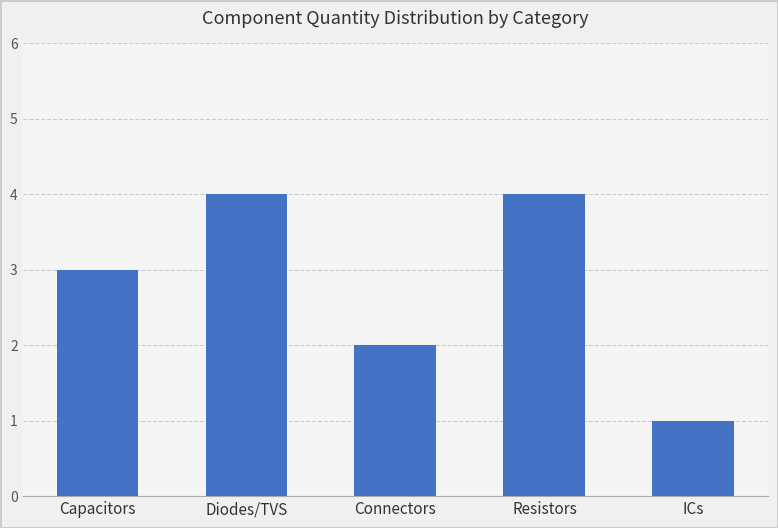

What is the label of the 4th bar from the left?

Resistors